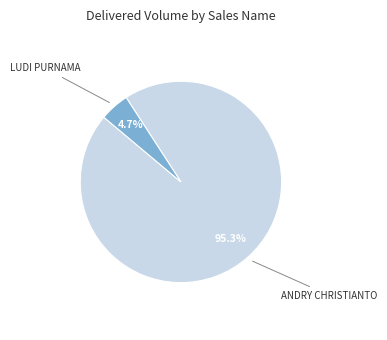

Is there a majority slice in this chart?

Yes